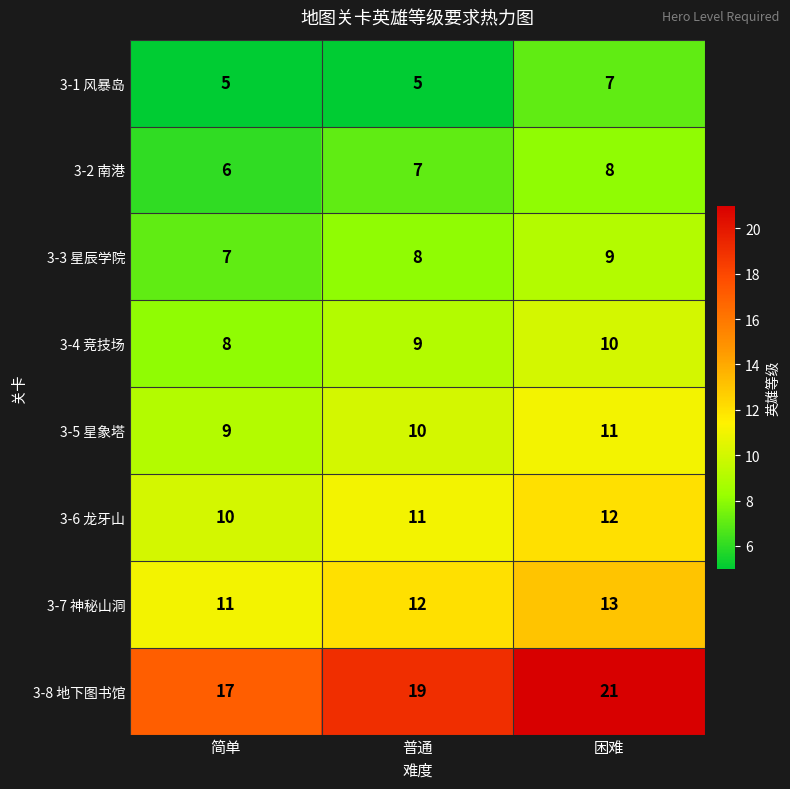

Which series changed the most between 简单 and 困难?

3-8 地下图书馆